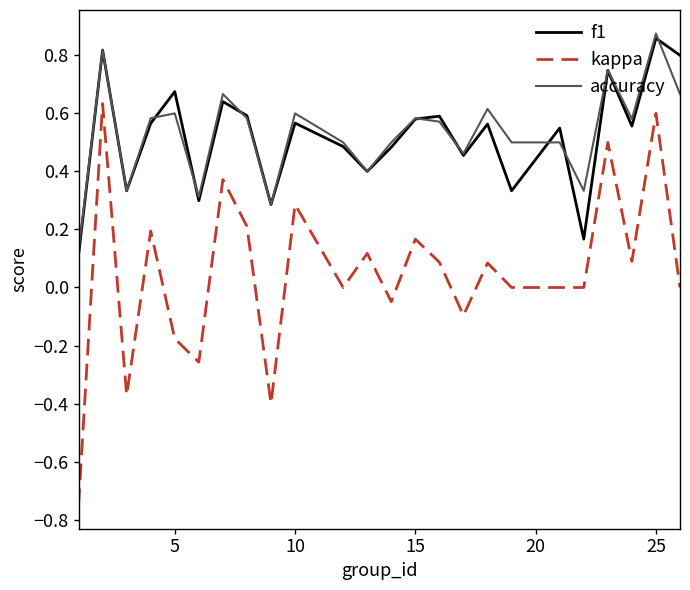

Which series has the widest spread of values?

kappa